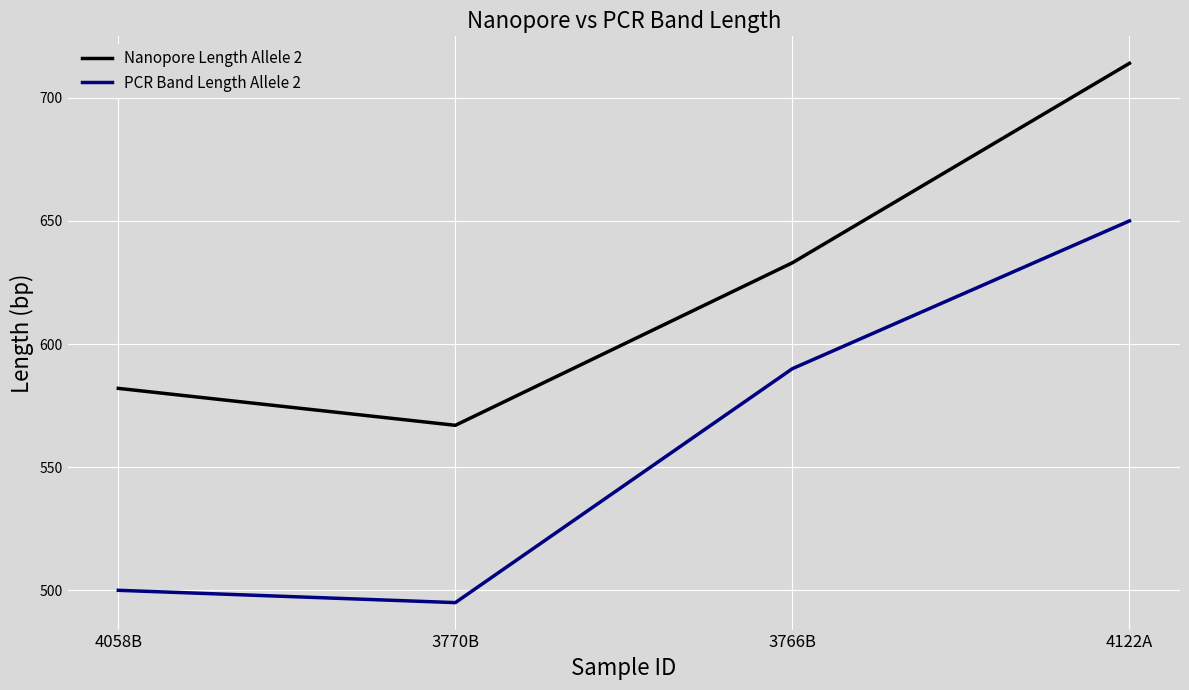

Which category has the lowest value in the Nanopore Length Allele 2 series?

3770B